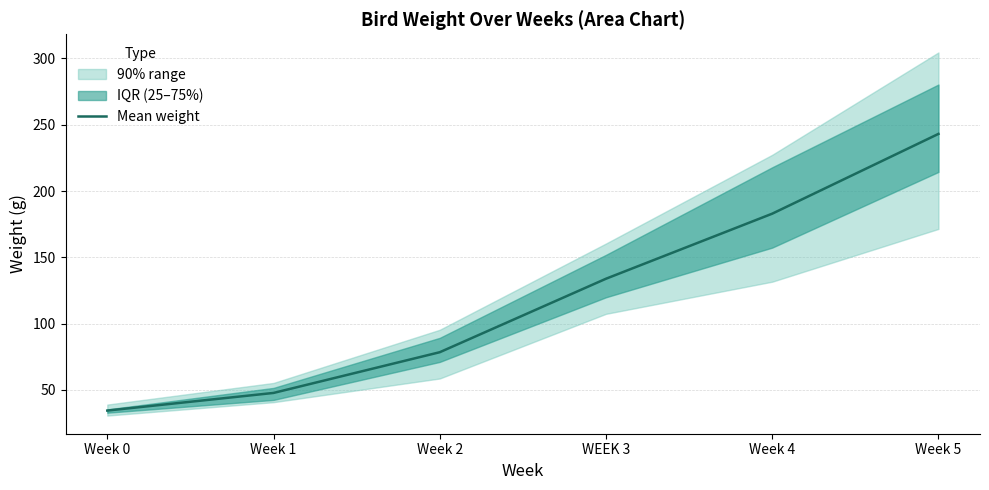

Rank the categories by value from highest to lowest.

Week 5, Week 4, WEEK 3, Week 2, Week 1, Week 0